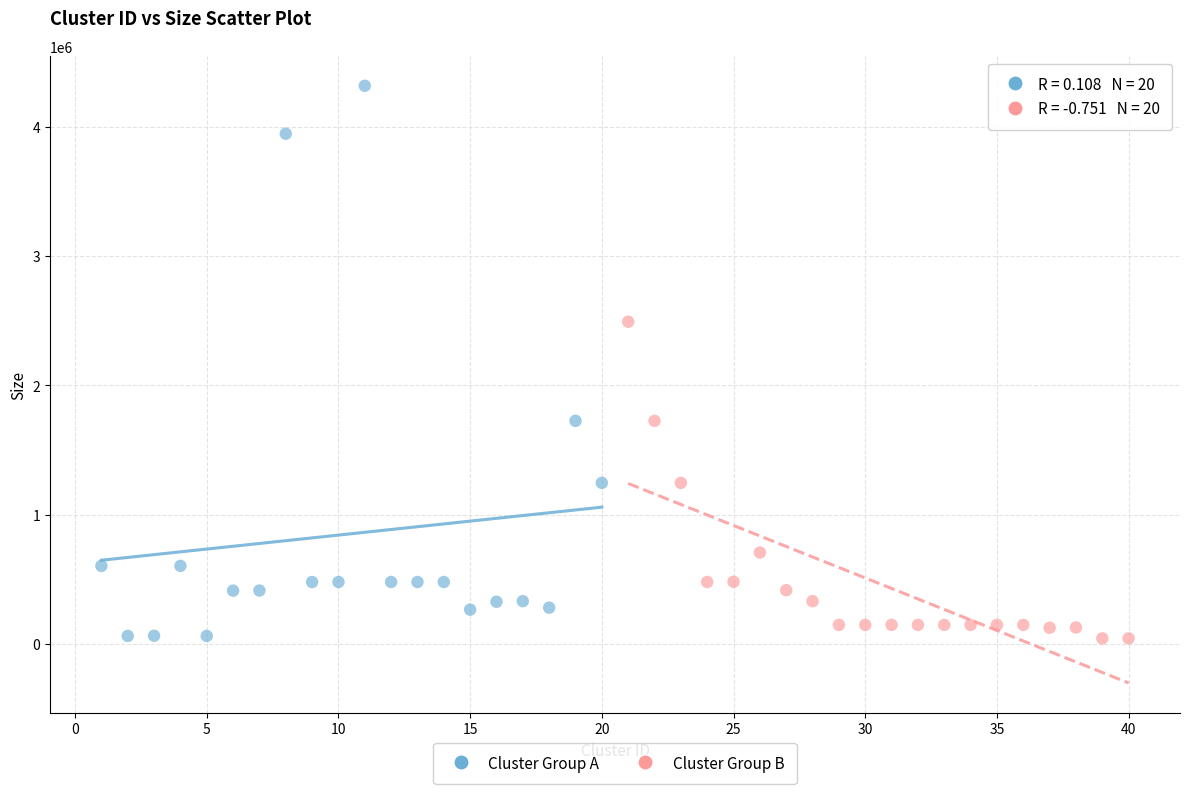

What are all the series names shown in the legend?

Cluster Group A, Cluster Group B